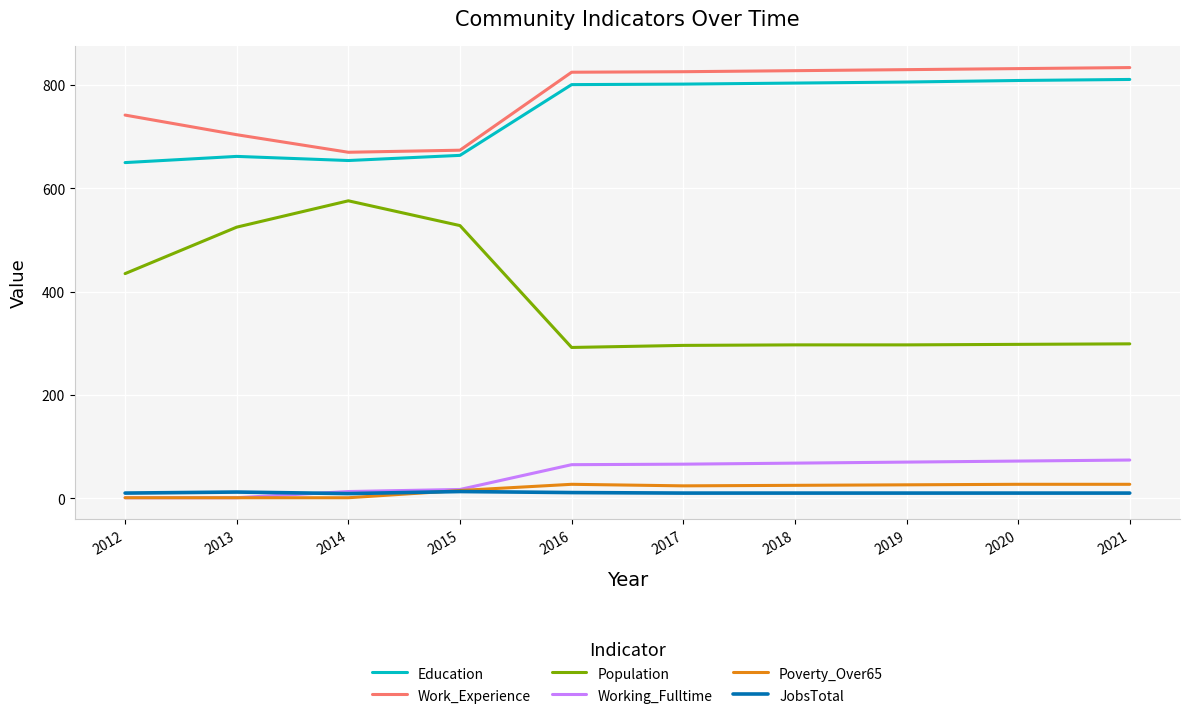

What is the minimum value shown in the chart?

1